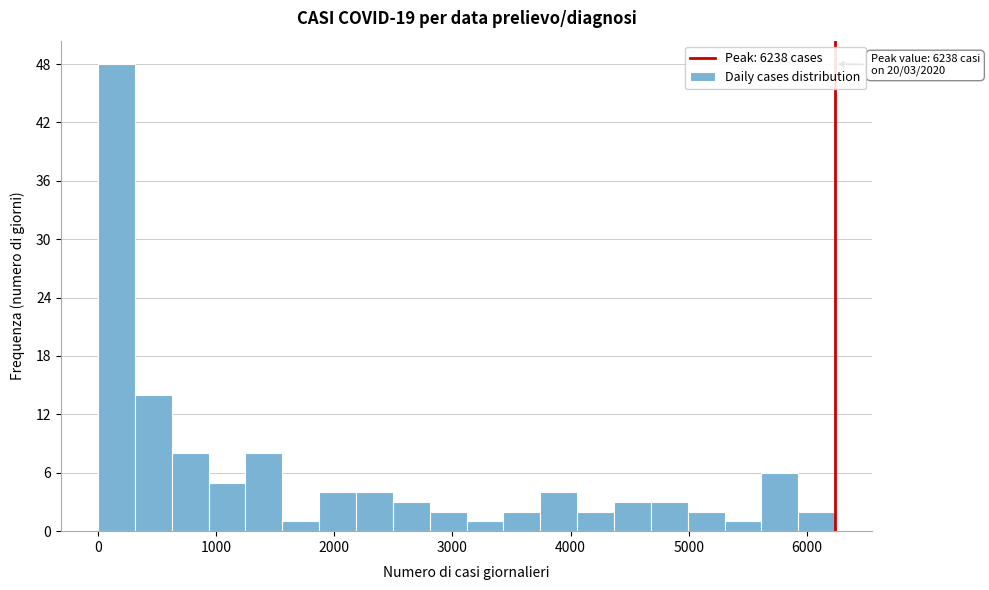

Read against the x-axis, roughly where is the centre of the tallest bar?

200